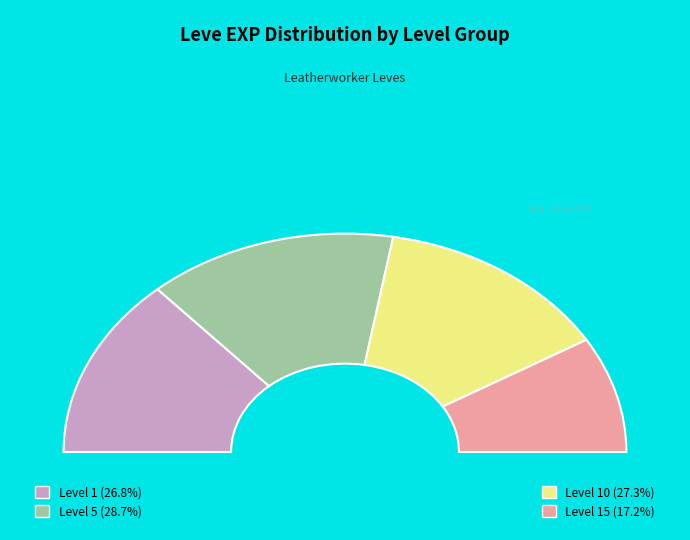

True or false: 1 accounts for 14% of the total.

False